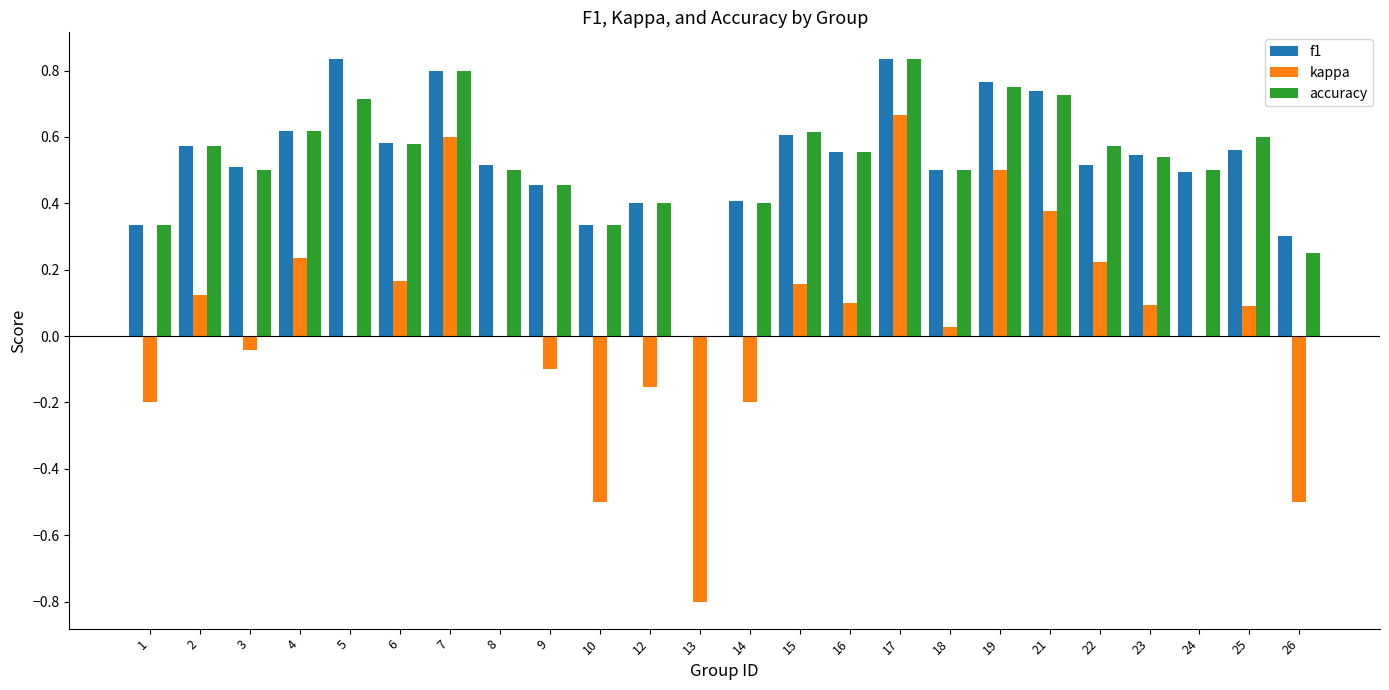

At which category is the sum across all series the highest?

17